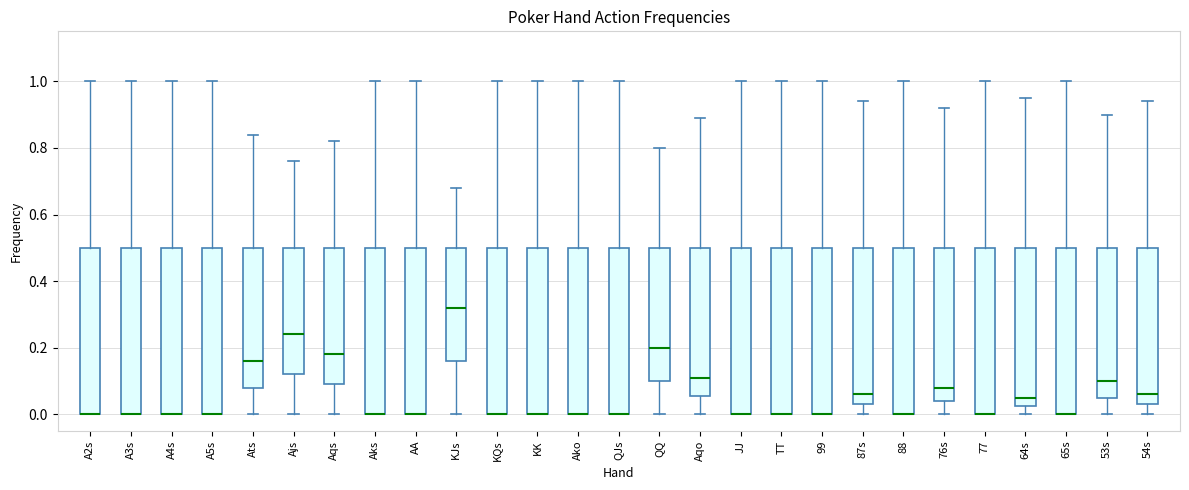

Reading left to right, transcribe this box plot: for each box, give where its median line is, the range the box spans, and where its two whiskers end, as read against the y-axis. The values are not printed on the chart, so give them approximately, as read against the axis.

A2s: median 0.00 (drawn on the box's lower edge), box 0.00 to 0.50, whiskers 0.00 to 1.00
A3s: median 0.00 (drawn on the box's lower edge), box 0.00 to 0.50, whiskers 0.00 to 1.00
A4s: median 0.00 (drawn on the box's lower edge), box 0.00 to 0.50, whiskers 0.00 to 1.00
A5s: median 0.00 (drawn on the box's lower edge), box 0.00 to 0.50, whiskers 0.00 to 1.00
Ats: median 0.16, box 0.08 to 0.50, whiskers 0.00 to 0.84
Ajs: median 0.24, box 0.12 to 0.50, whiskers 0.00 to 0.76
Aqs: median 0.18, box 0.10 to 0.50, whiskers 0.00 to 0.82
Aks: median 0.00 (drawn on the box's lower edge), box 0.00 to 0.50, whiskers 0.00 to 1.00
AA: median 0.00 (drawn on the box's lower edge), box 0.00 to 0.50, whiskers 0.00 to 1.00
KJs: median 0.32, box 0.16 to 0.50, whiskers 0.00 to 0.68
KQs: median 0.00 (drawn on the box's lower edge), box 0.00 to 0.50, whiskers 0.00 to 1.00
KK: median 0.00 (drawn on the box's lower edge), box 0.00 to 0.50, whiskers 0.00 to 1.00
Ako: median 0.00 (drawn on the box's lower edge), box 0.00 to 0.50, whiskers 0.00 to 1.00
QJs: median 0.00 (drawn on the box's lower edge), box 0.00 to 0.50, whiskers 0.00 to 1.00
QQ: median 0.20, box 0.10 to 0.50, whiskers 0.00 to 0.80
Aqo: median 0.12, box 0.06 to 0.50, whiskers 0.00 to 0.90
JJ: median 0.00 (drawn on the box's lower edge), box 0.00 to 0.50, whiskers 0.00 to 1.00
TT: median 0.00 (drawn on the box's lower edge), box 0.00 to 0.50, whiskers 0.00 to 1.00
99: median 0.00 (drawn on the box's lower edge), box 0.00 to 0.50, whiskers 0.00 to 1.00
87s: median 0.06, box 0.04 to 0.50, whiskers 0.00 to 0.94
88: median 0.00 (drawn on the box's lower edge), box 0.00 to 0.50, whiskers 0.00 to 1.00
76s: median 0.08, box 0.04 to 0.50, whiskers 0.00 to 0.92
77: median 0.00 (drawn on the box's lower edge), box 0.00 to 0.50, whiskers 0.00 to 1.00
64s: median 0.06, box 0.02 to 0.50, whiskers 0.00 to 0.96
65s: median 0.00 (drawn on the box's lower edge), box 0.00 to 0.50, whiskers 0.00 to 1.00
53s: median 0.10, box 0.06 to 0.50, whiskers 0.00 to 0.90
54s: median 0.06, box 0.04 to 0.50, whiskers 0.00 to 0.94